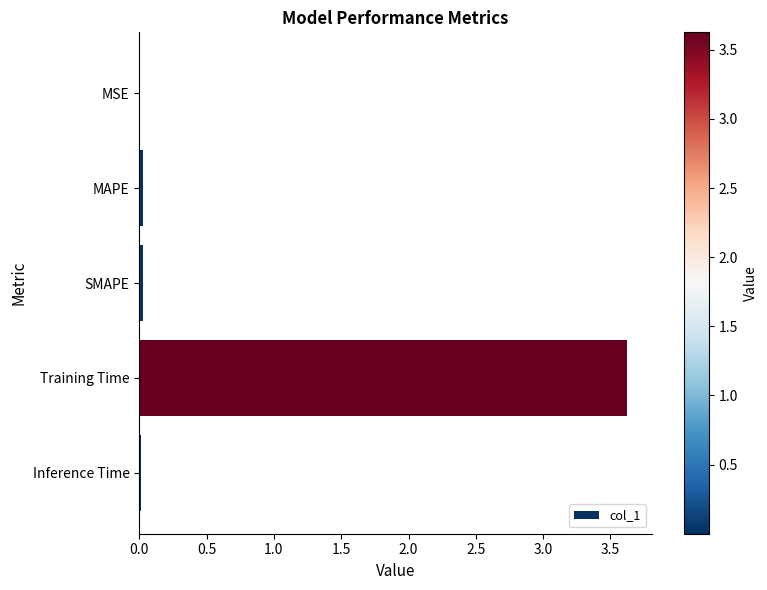

The value at SMAPE is 0.0. True or false?

True